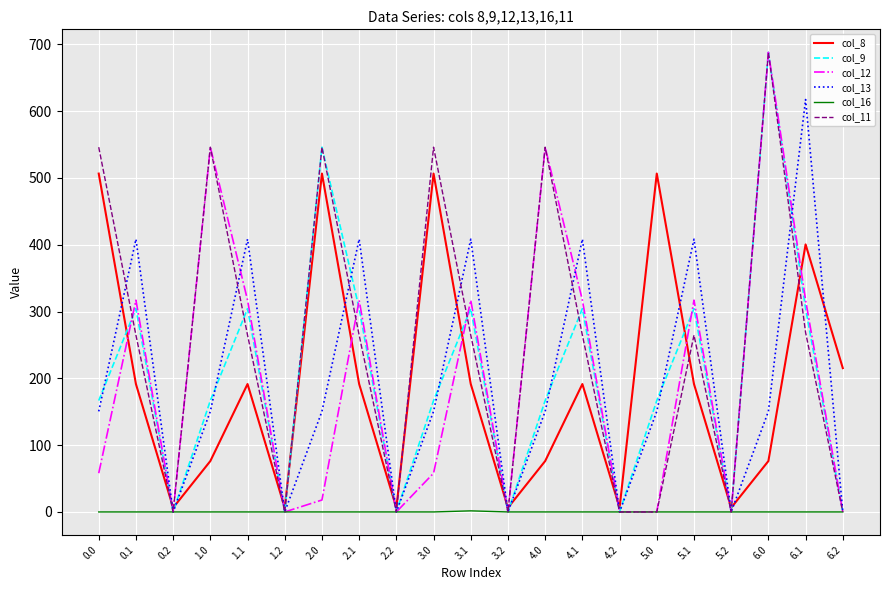

What is the difference between the highest and lowest values at 3.0?

546.0